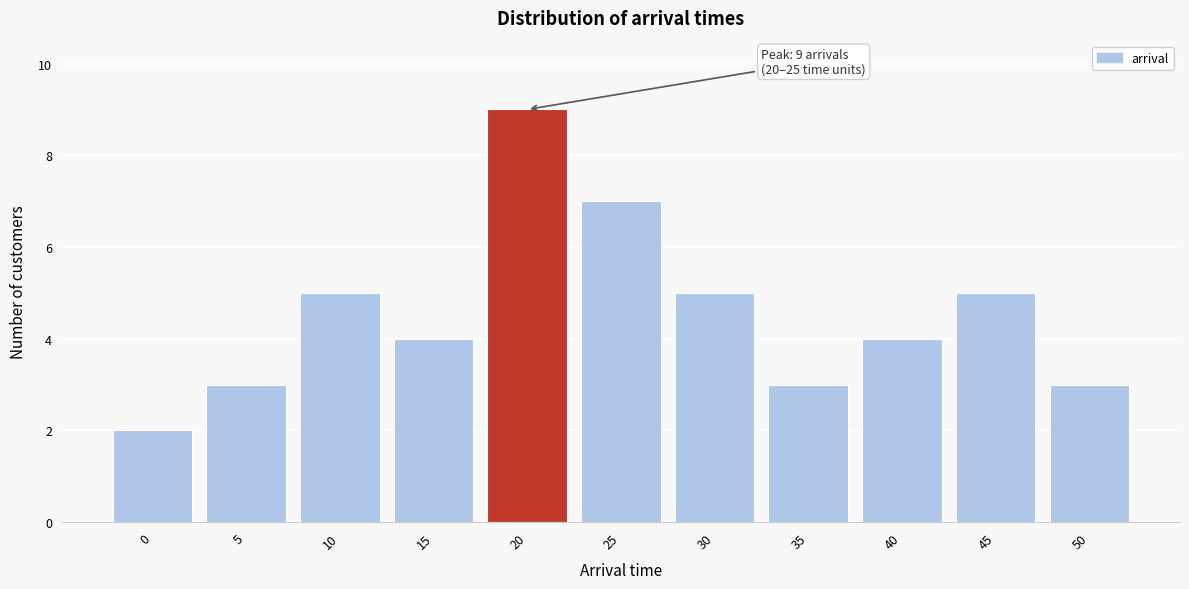

Reading left to right, list all the values displayed in this chart.

2	3	5	4	9	7	5	3	4	5	3